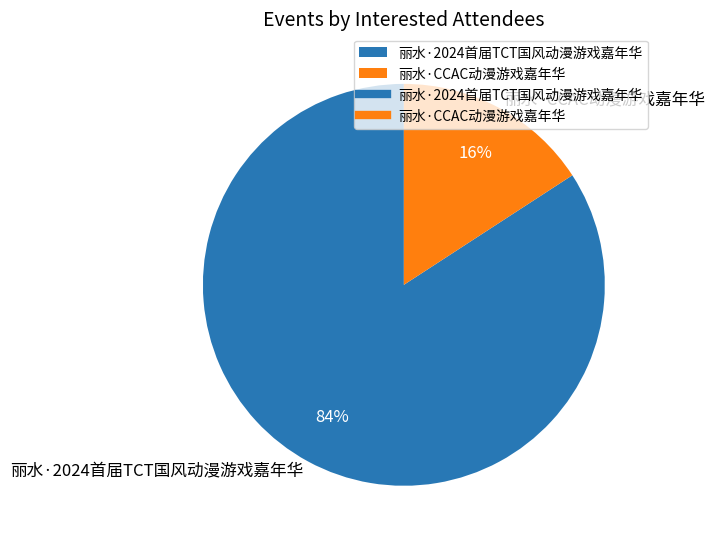

Which slice is the smallest?

丽水·CCAC动漫游戏嘉年华